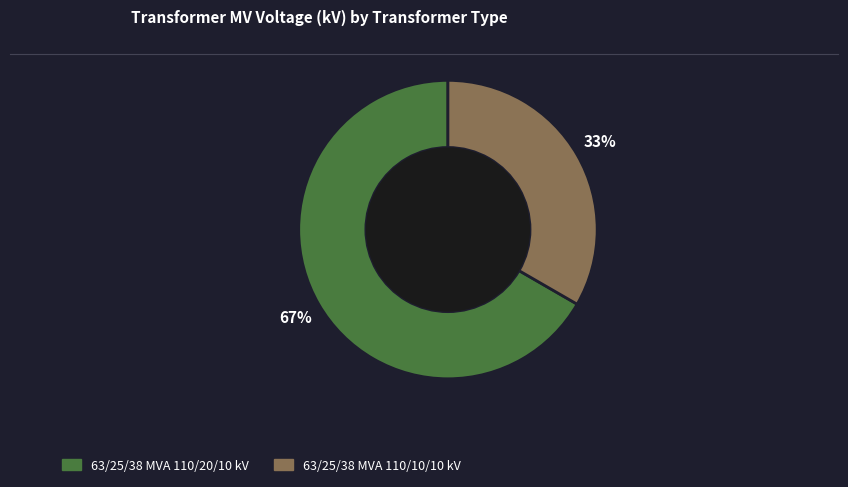

To the nearest percent, what is the combined percentage of 63/25/38 MVA 110/20/10 kV and 63/25/38 MVA 110/10/10 kV?

100%